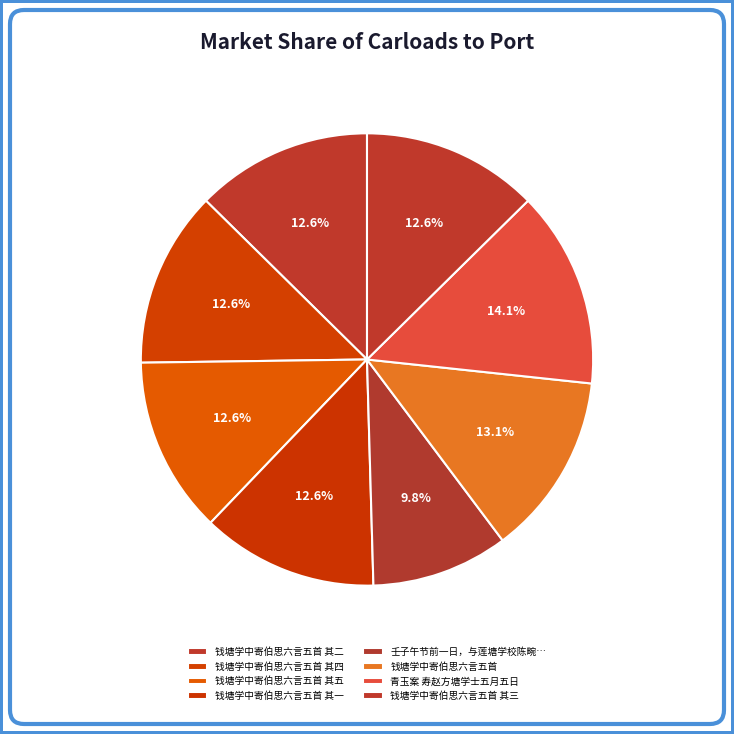

Is there a majority slice in this chart?

No